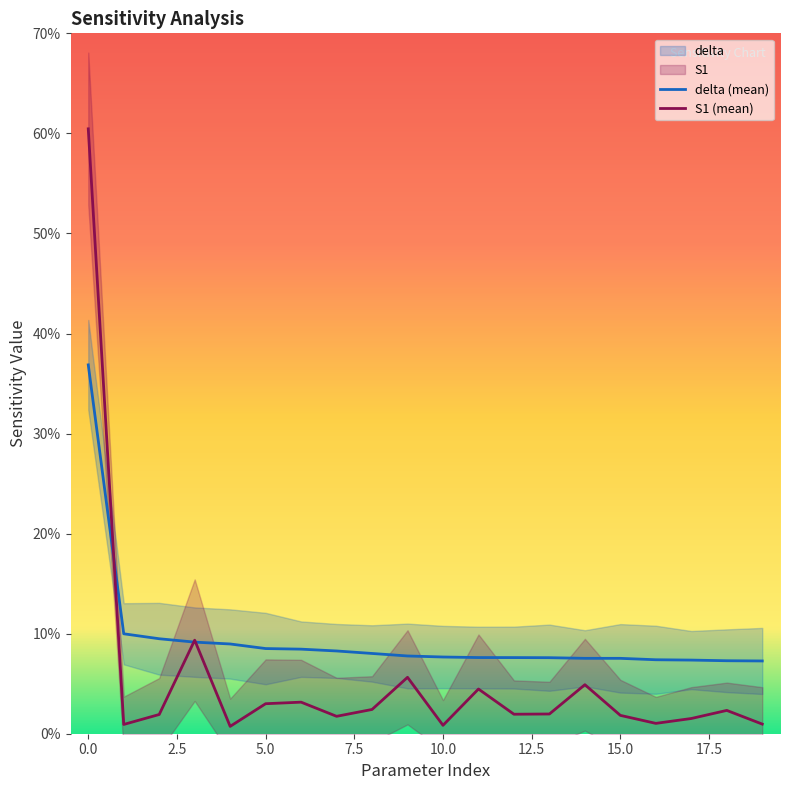

Which series changed the most between 0 and 3?

S1